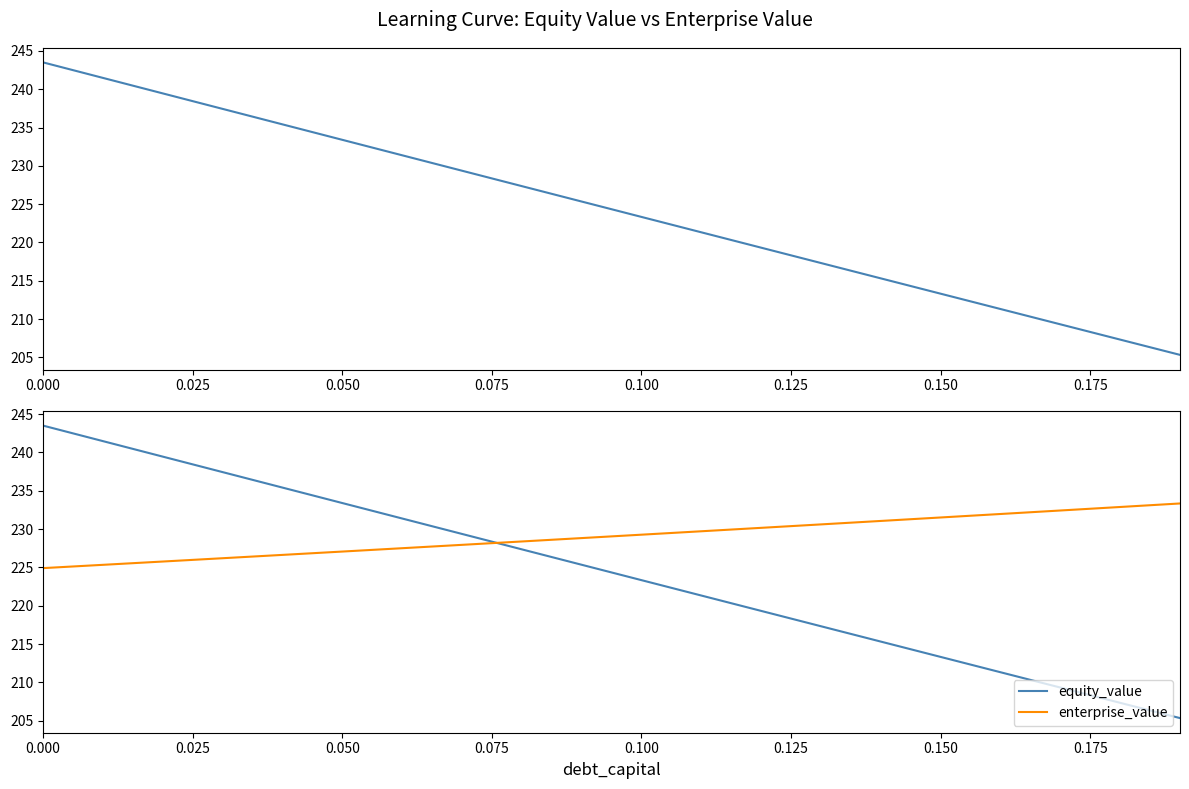

The enterprise_value series shows 145.4 at 17. True or false?

False